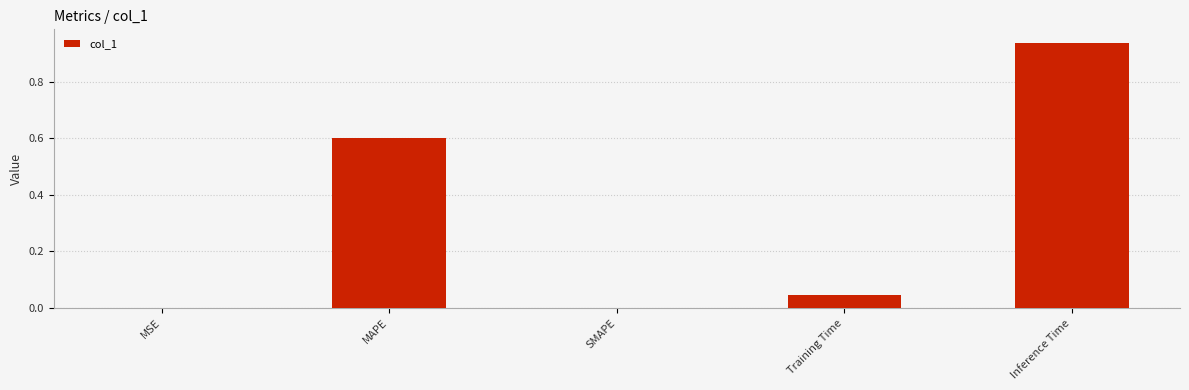

What is the sum of all values?

1.6